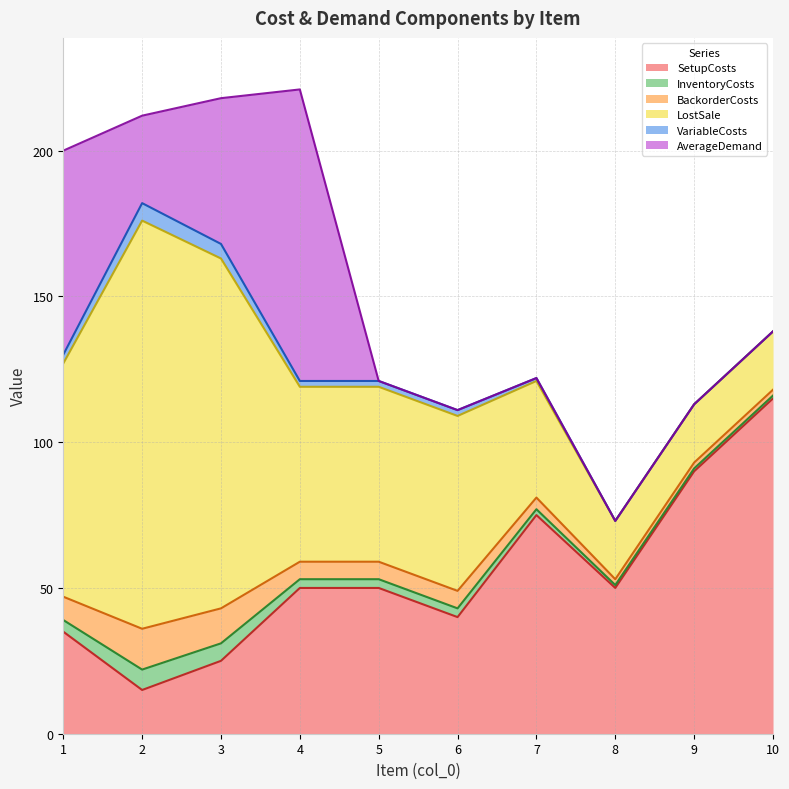

What is the difference between the VariableCosts values at 10 and 4?

2